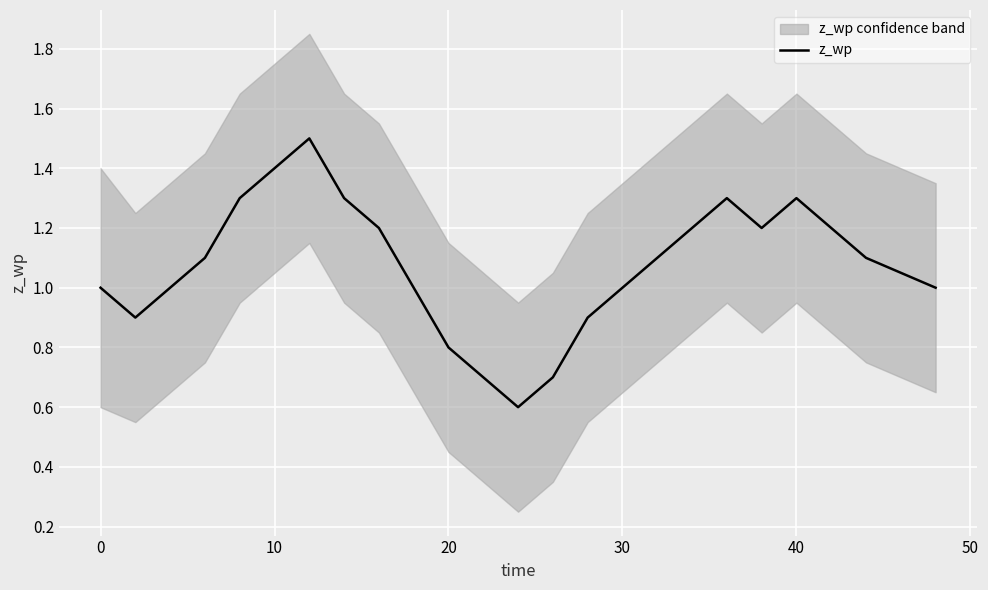

How many lines are shown in the chart?

1